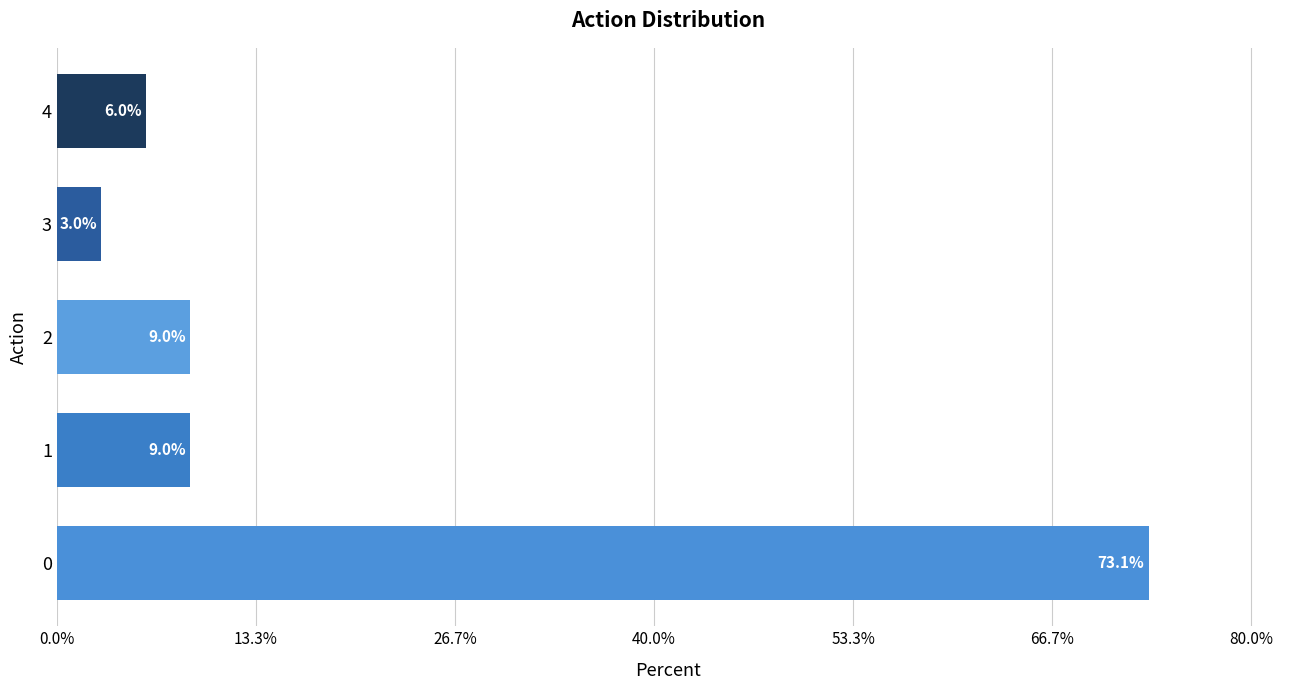

True or false: the data shows 9.0 at 2.

True